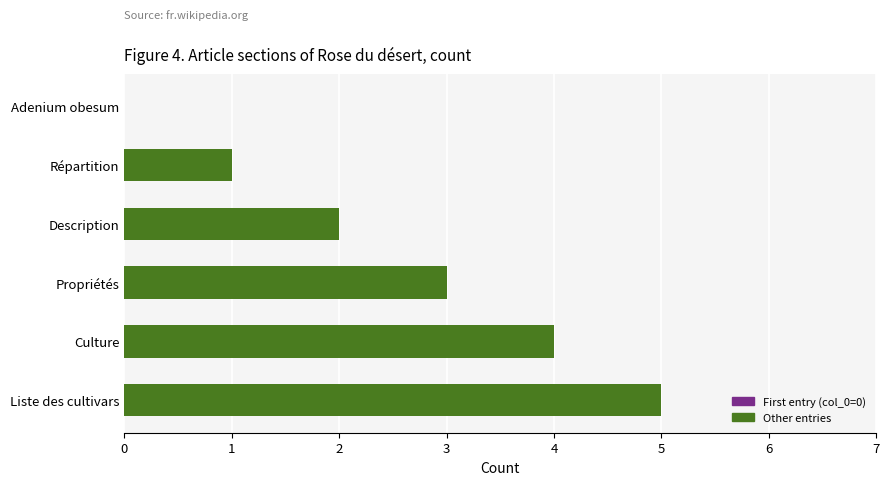

What is the change in value from Adenium obesum to Description?

+2